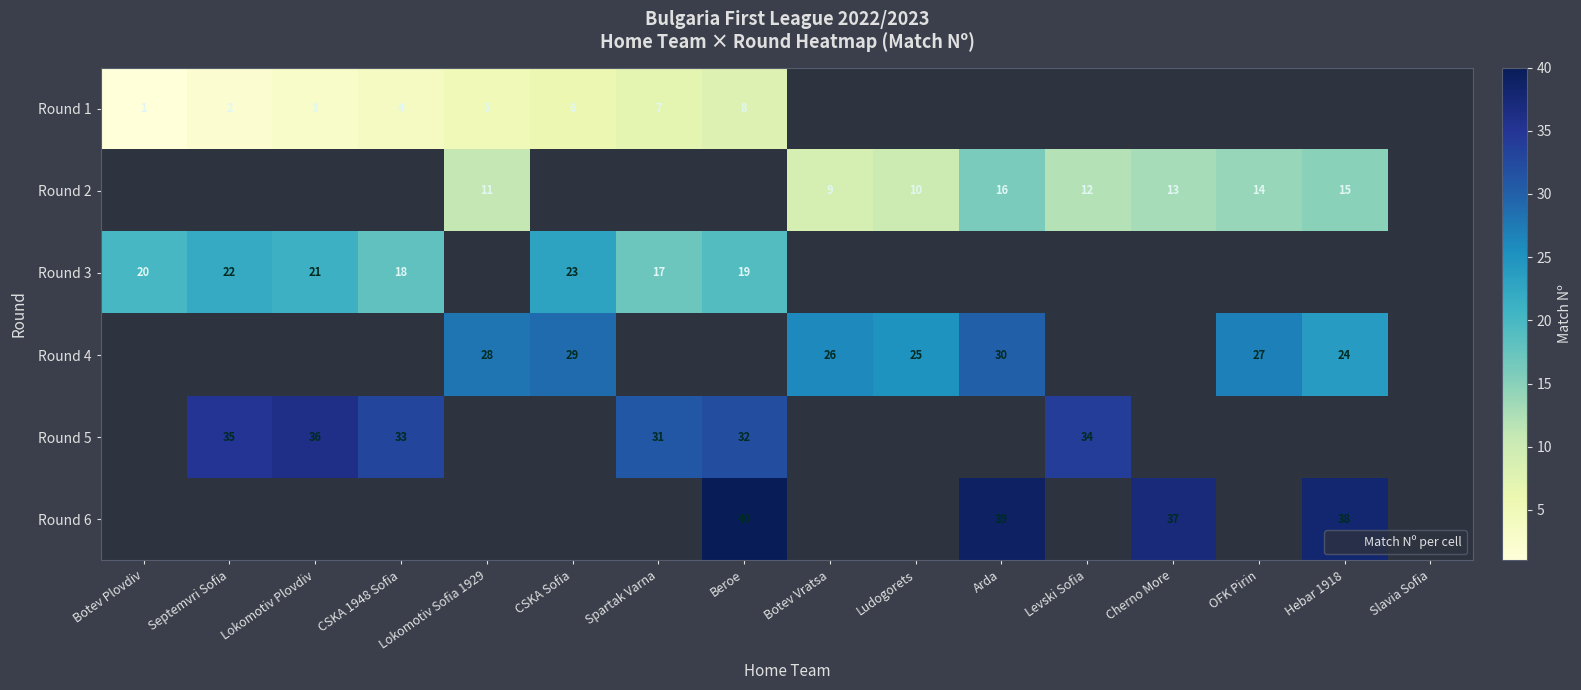

What is the minimum value shown in the chart?

1.0